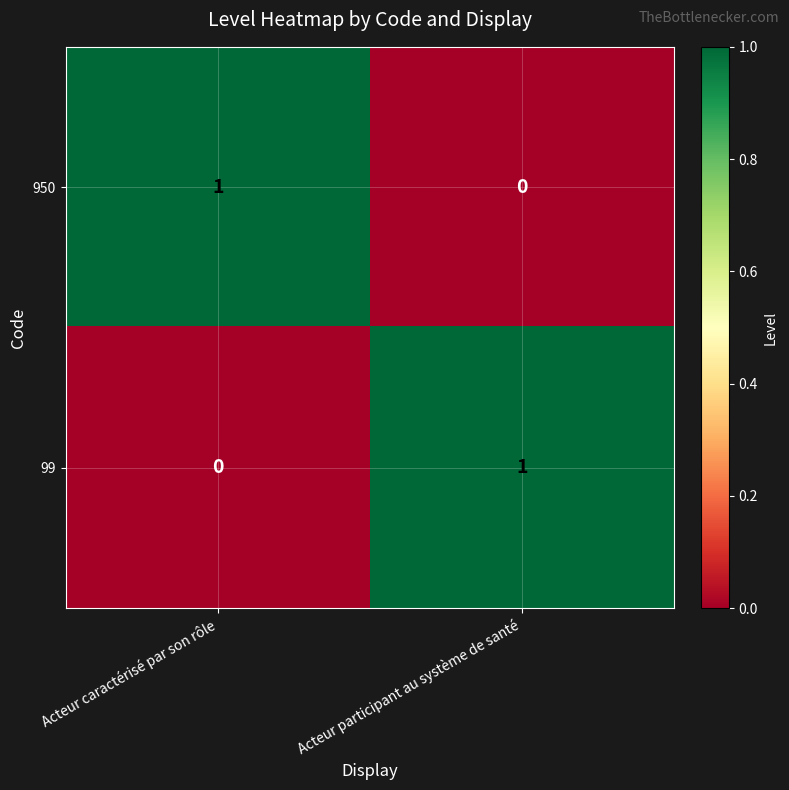

At which label is 99 closest to 0?

Acteur caractérisé par son rôle